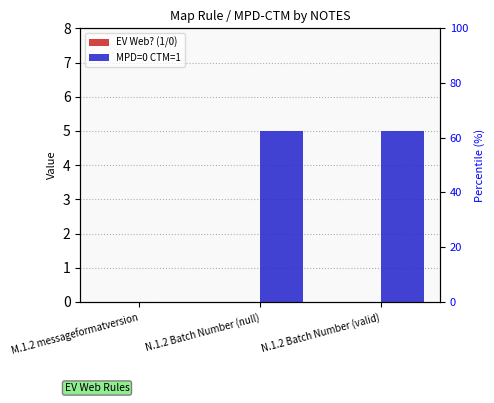

Reading right to left, extract all data points from this chart.

EV Web? (1/0): N.1.2 Batch Number (valid)=0	N.1.2 Batch Number (null)=0	M.1.2 messageformatversion=0
MPD=0 CTM=1: N.1.2 Batch Number (valid)=5	N.1.2 Batch Number (null)=5	M.1.2 messageformatversion=0